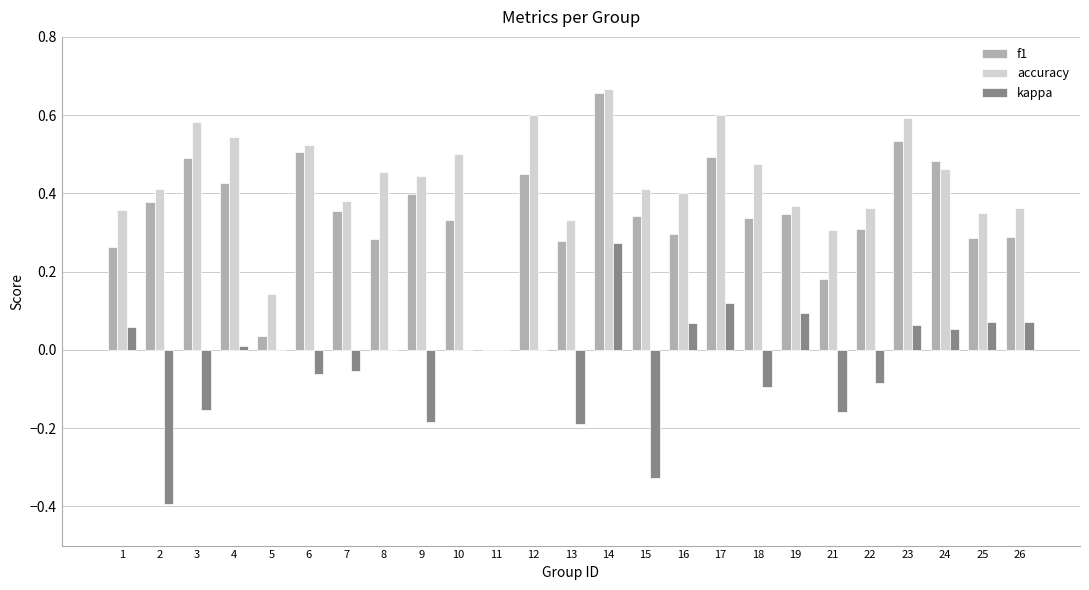

At which category is the sum across all series the highest?

14